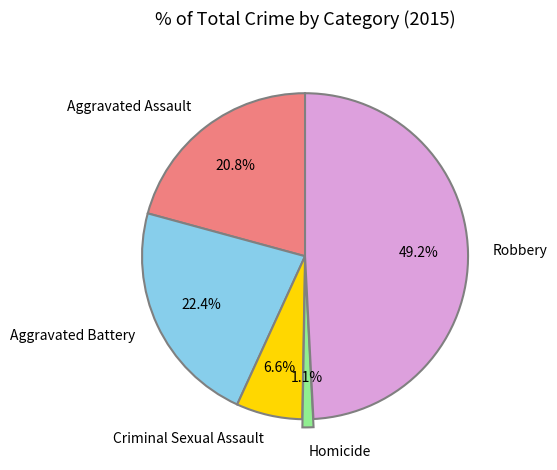

Which category has the smallest portion of the pie?

Homicide